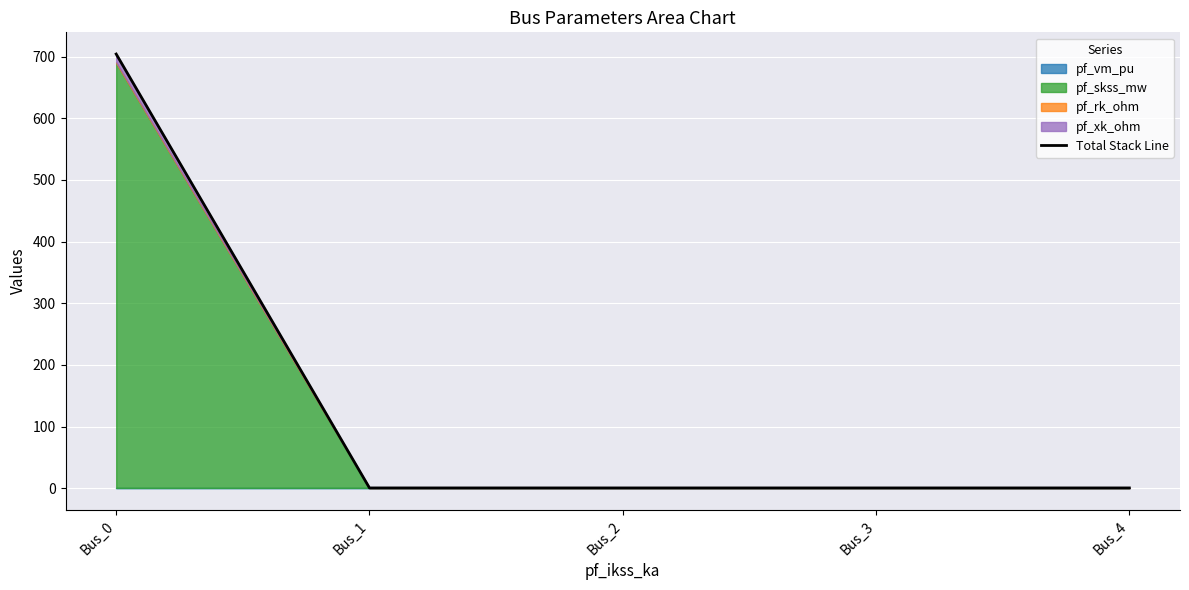

The chart shows a value of 922.4 at Bus_0. True or false?

False